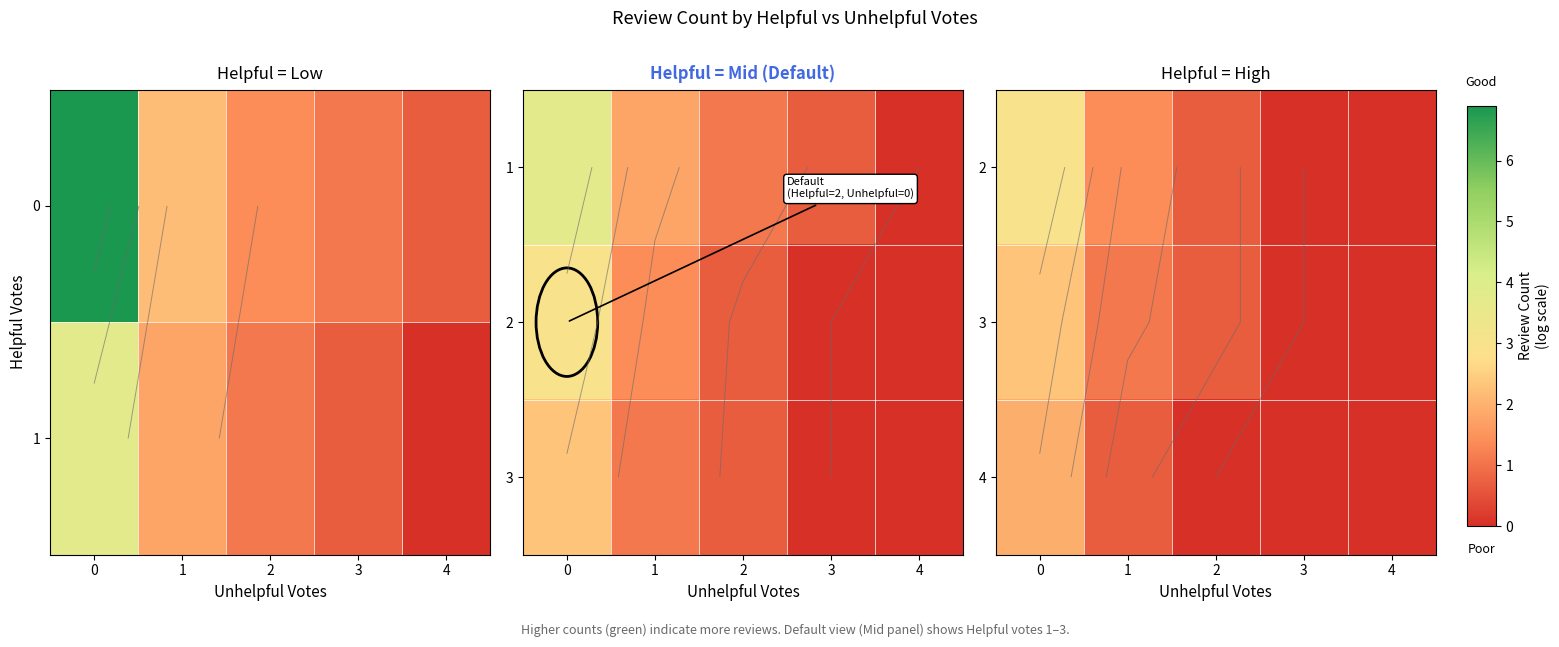

What is the difference between the maximum and minimum values in the 3 series?

2.3